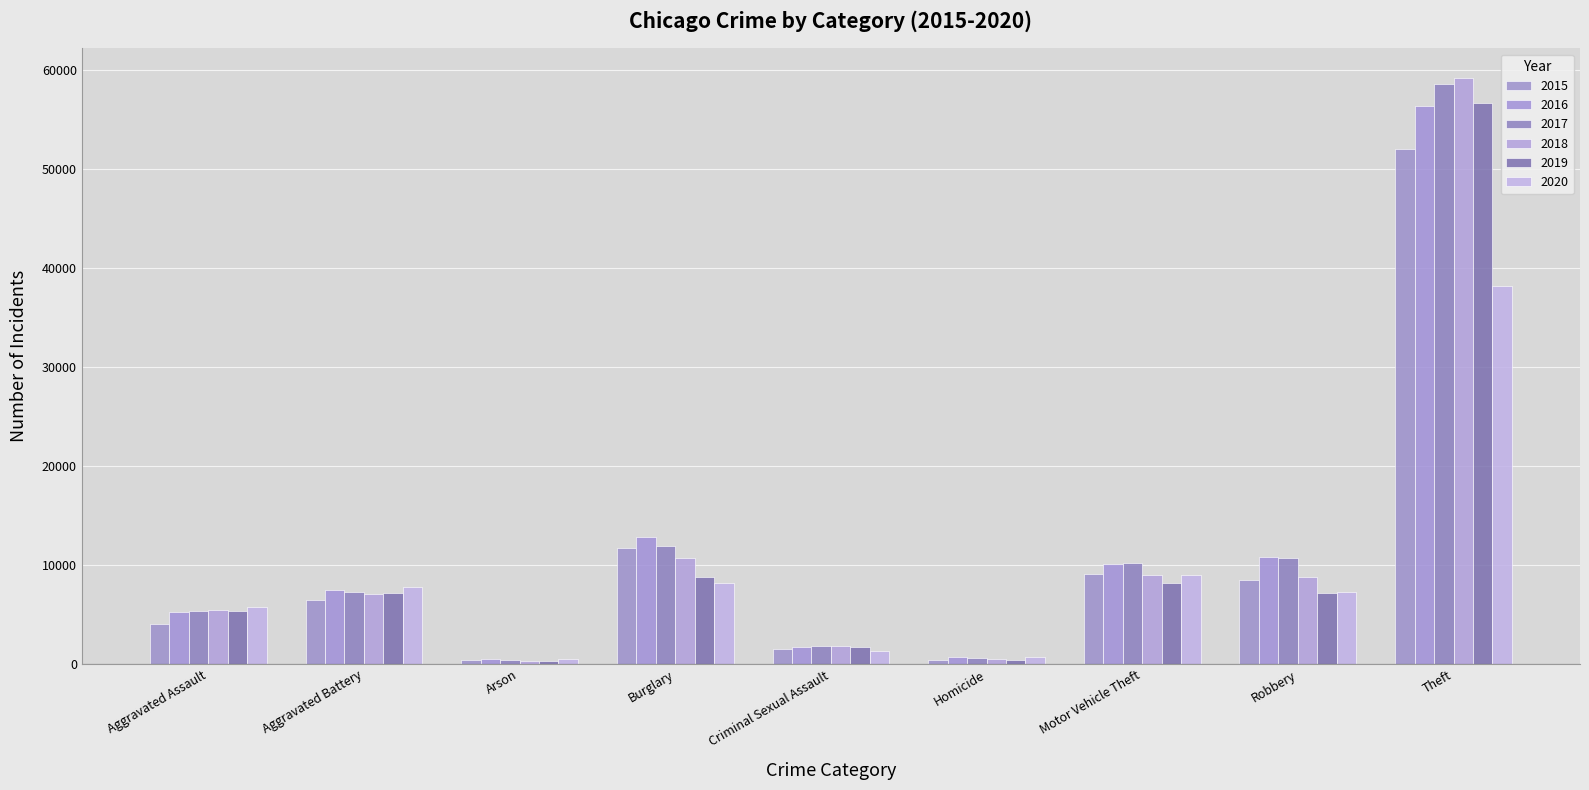

What is the sum of all 2019 values?

95926